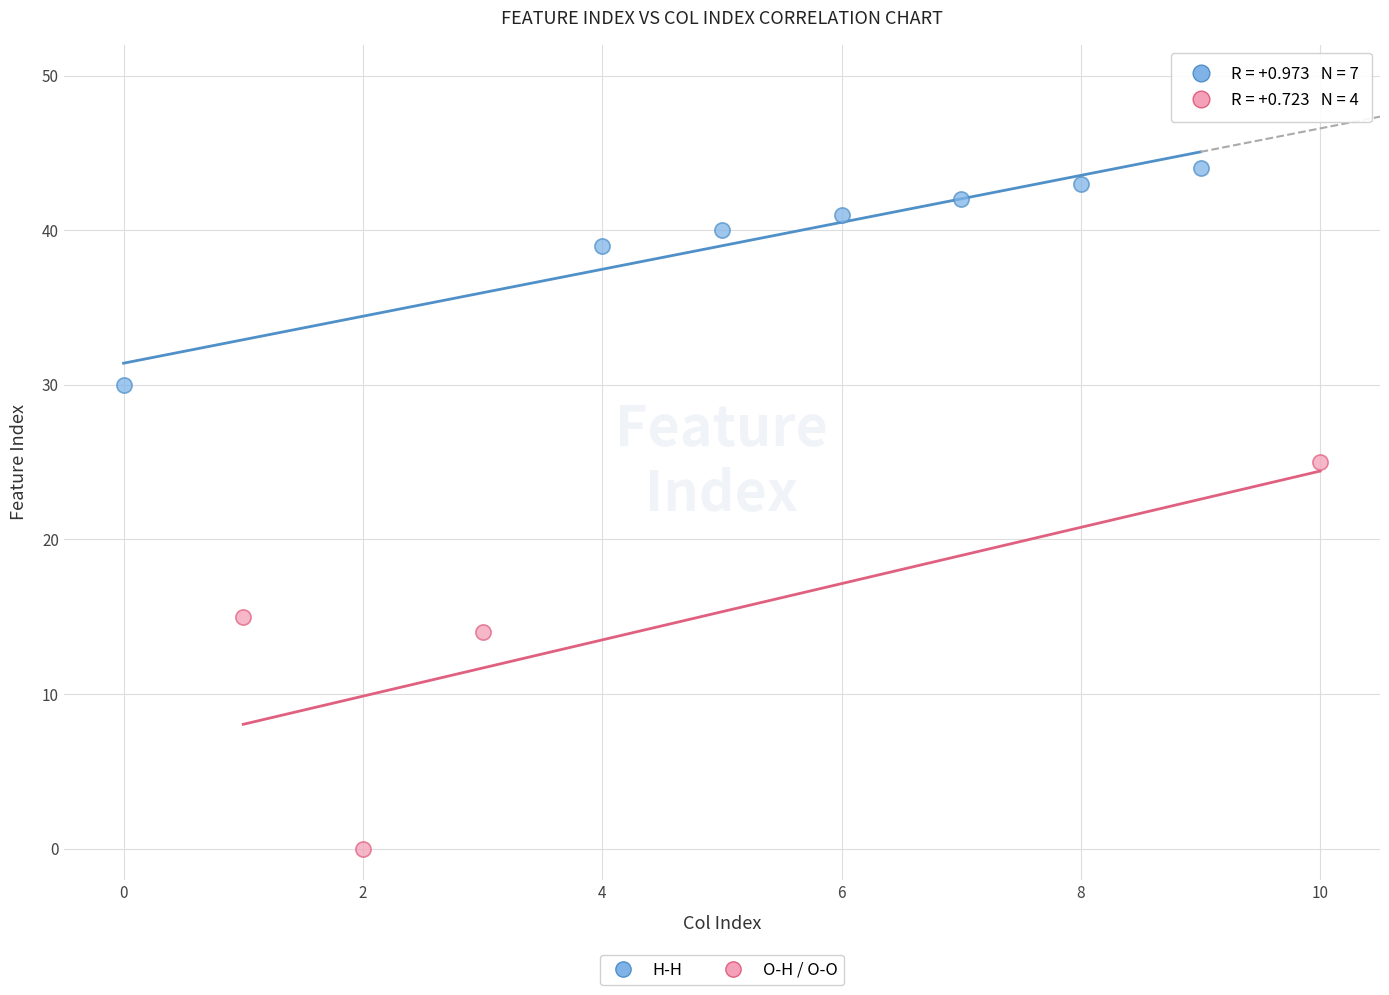

Which series has the widest spread of Y values?

O-H / O-O